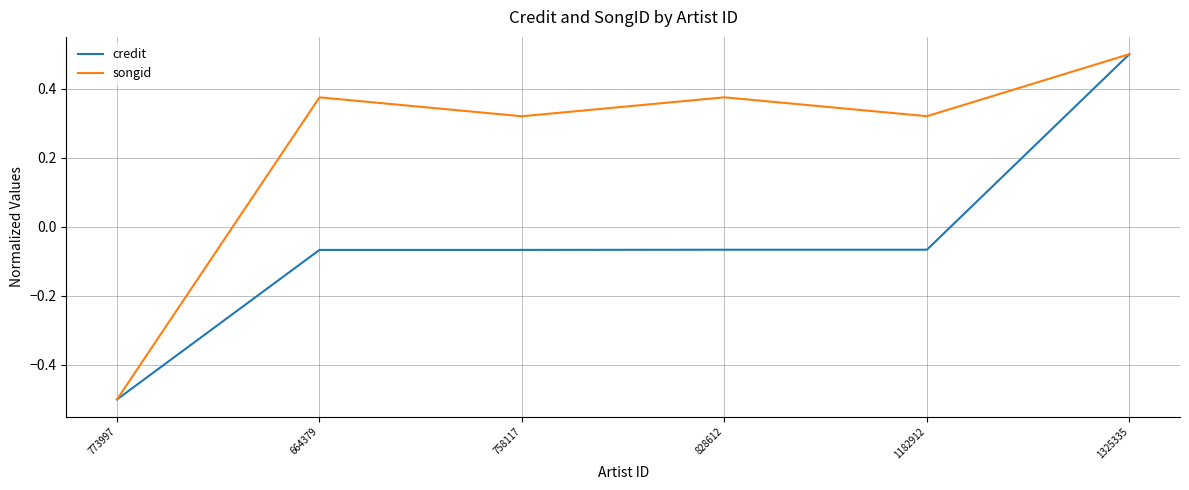

At which label does songid first exceed 0?

664379